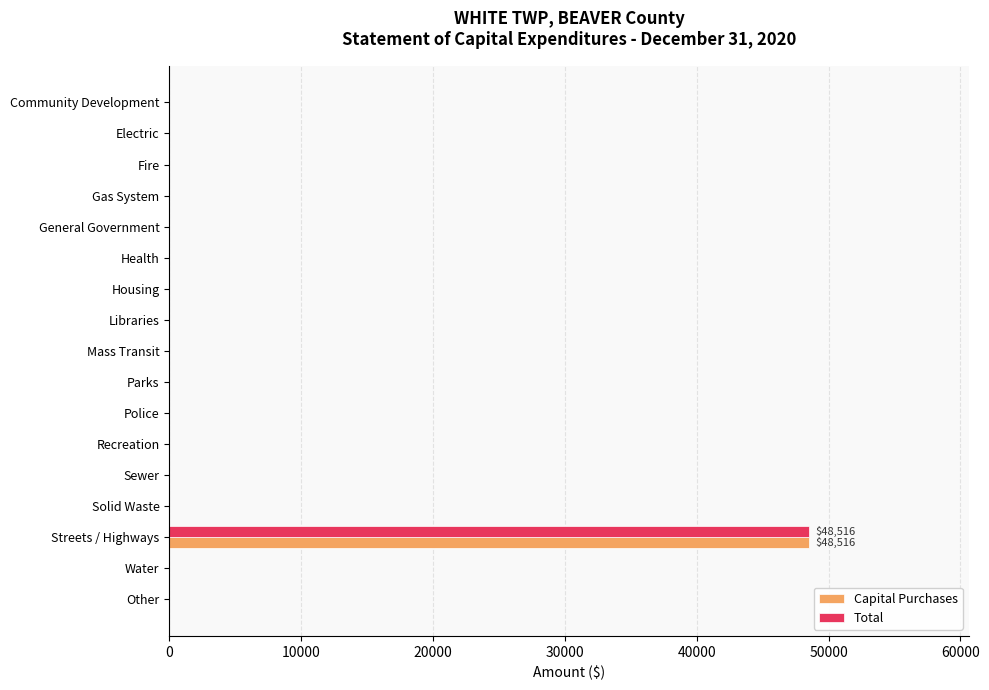

The value of Capital Purchases at Other is 0. True or false?

True